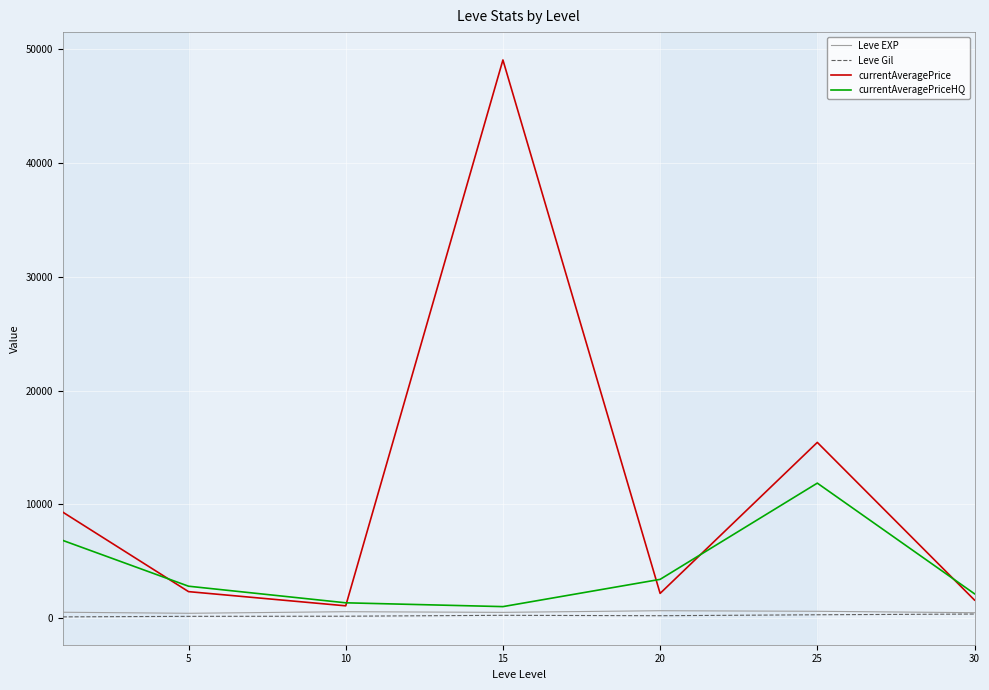

What is the highest value of the currentAveragePriceHQ series?

11871.0